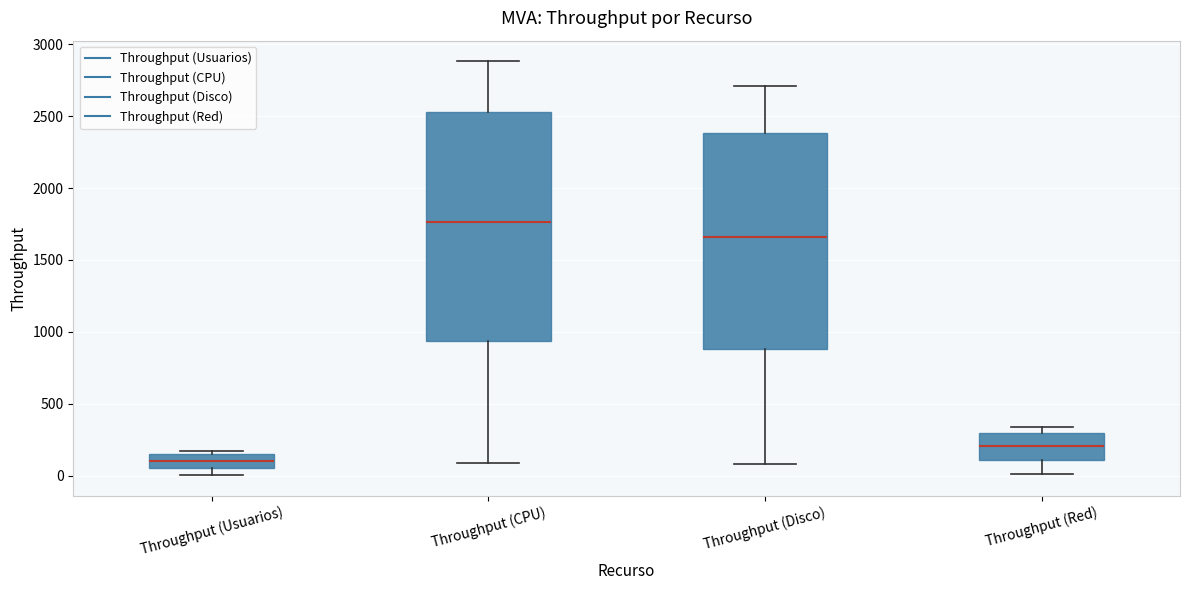

Where is the upper edge of the box for Throughput (Red) on the y-axis? The values are not printed on the chart, so give them approximately, as read against the axis.

300